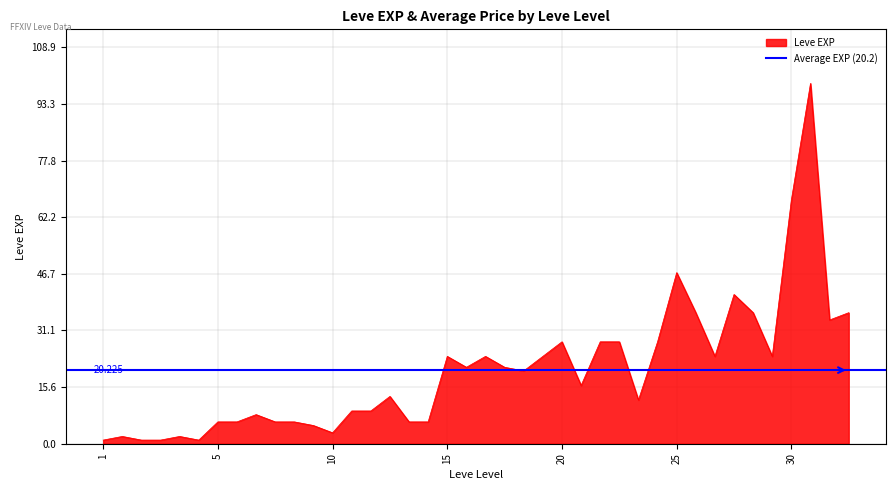

Rank the categories by value from lowest to highest.

1, 1, 1, 1, 1, 1, 10, 5, 5, 5, 5, 5, 10, 10, 5, 10, 10, 20, 10, 20, 15, 15, 15, 15, 15, 15, 25, 25, 20, 20, 20, 20, 30, 25, 25, 30, 25, 25, 30, 30